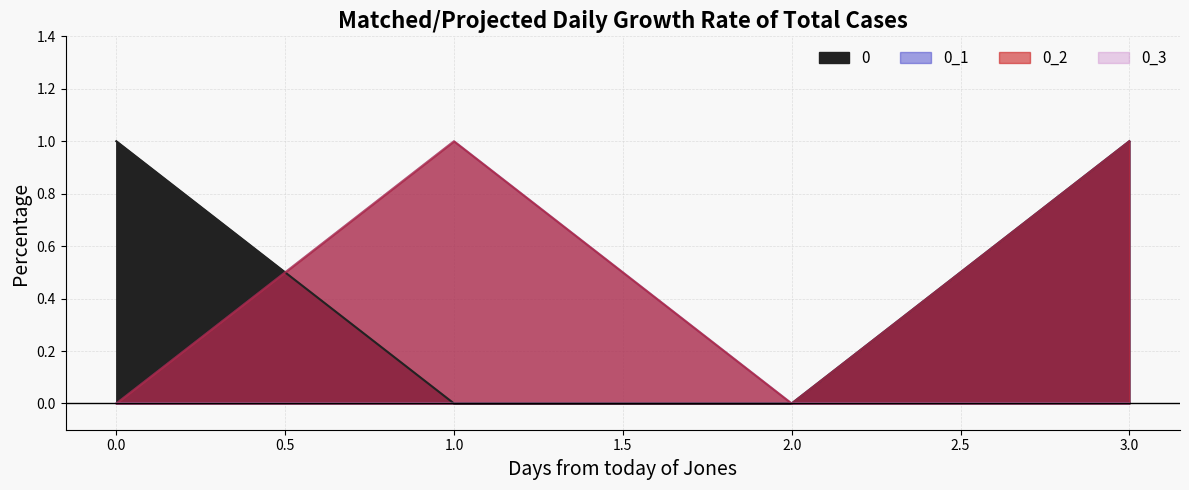

Reading left to right, extract all data points from this chart.

0: 0=1	1=0	2=0	3=1
0_1: 0=0	1=1	2=0	3=1
0_2: 0=0	1=1	2=0	3=1